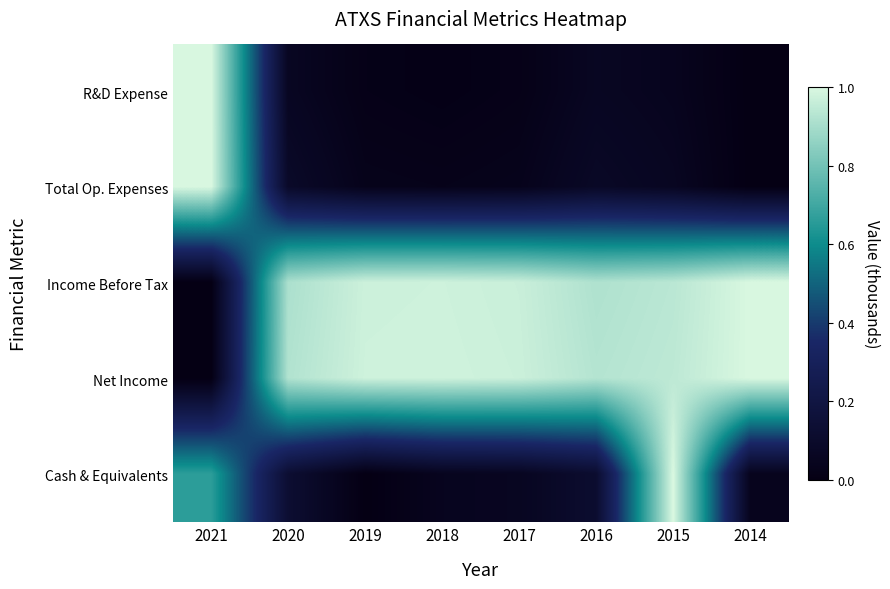

Is it true that Income Before Tax equals 0.5 at 2016?

False